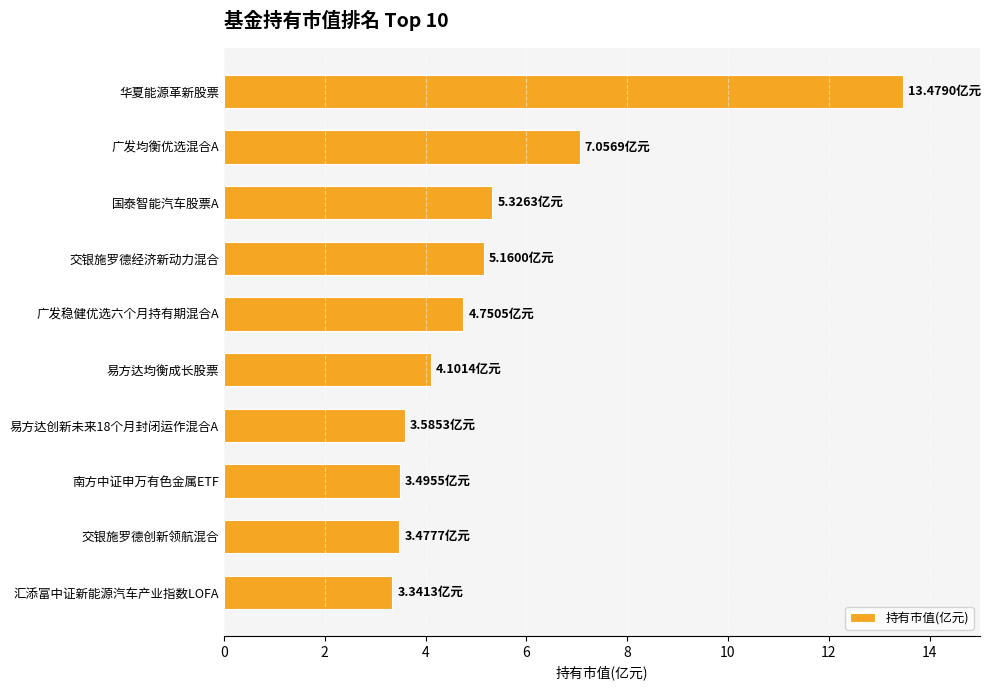

Approximately how many times larger is the value at 国泰智能汽车股票A compared to 交银施罗德创新领航混合?

1.5